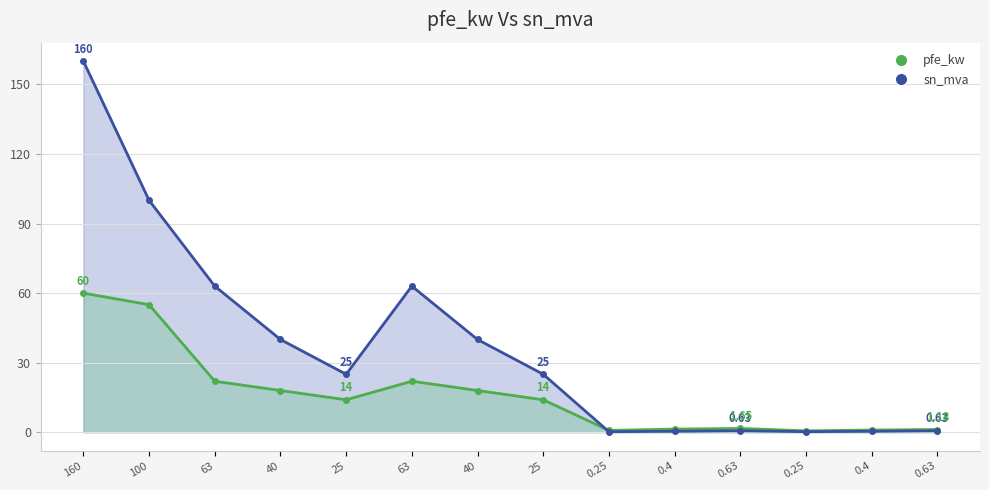

What are all the series names shown in the legend?

pfe_kw, sn_mva